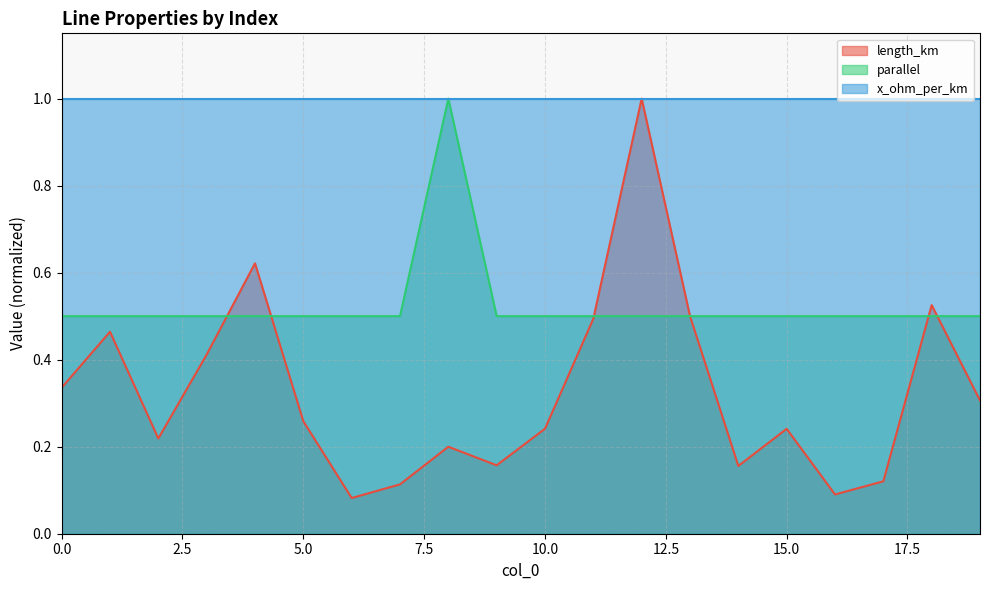

Which label corresponds to the smallest value in the chart?

6